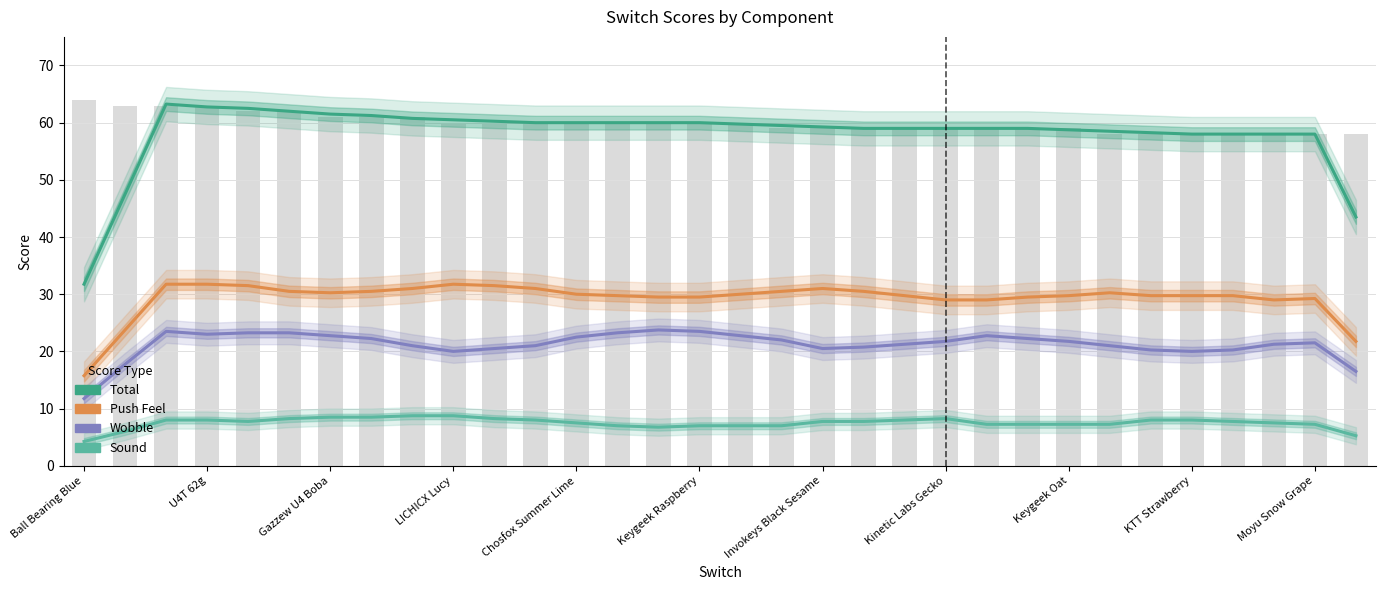

Are the bars horizontal?

No